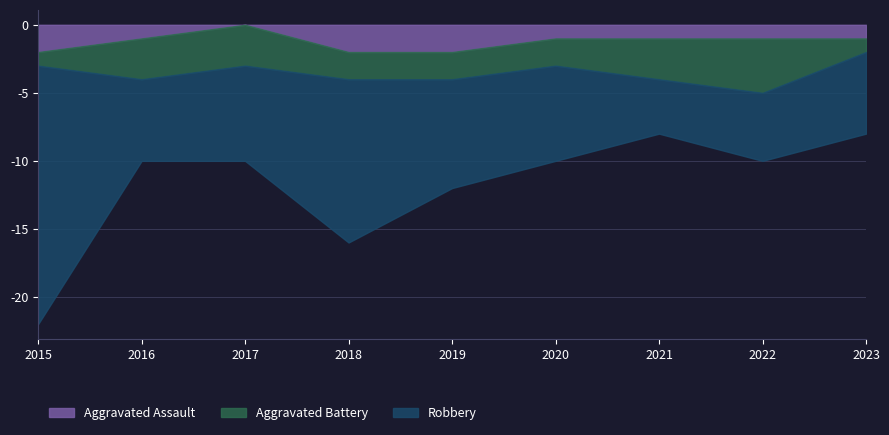

Reading left to right, extract all data points from this chart.

Aggravated Assault: 2	1	0	2	2	1	1	1	1
Aggravated Battery: 1	3	3	2	2	2	3	4	1
Robbery: 19	6	7	12	8	7	4	5	6